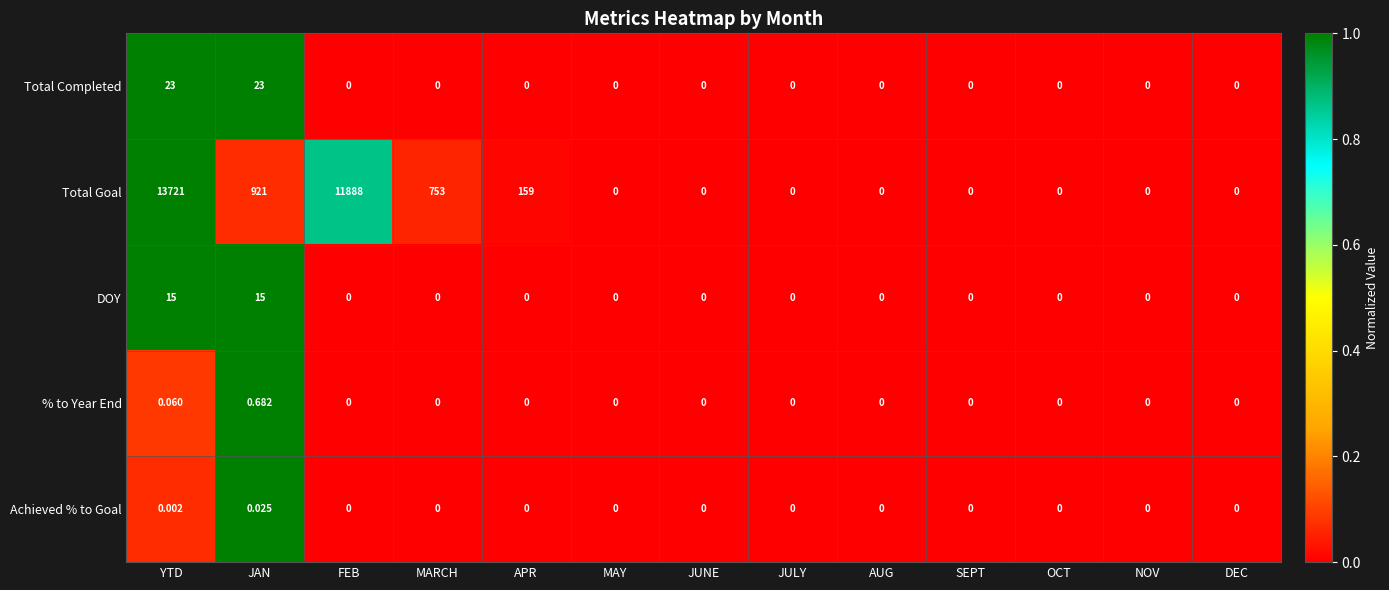

How many values in DOY are above zero?

2